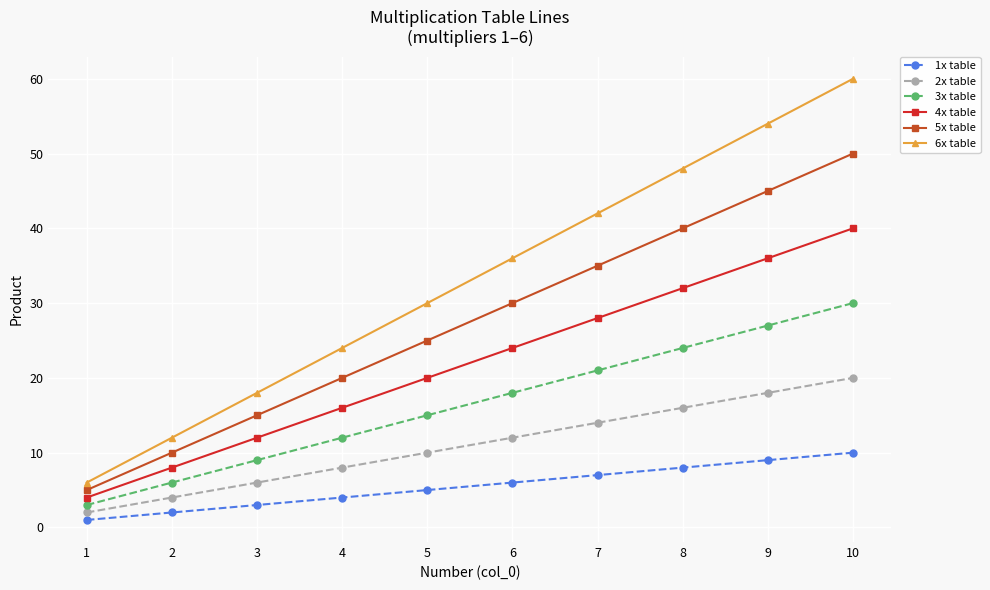

The value of 2x table at 8 is 6. True or false?

False